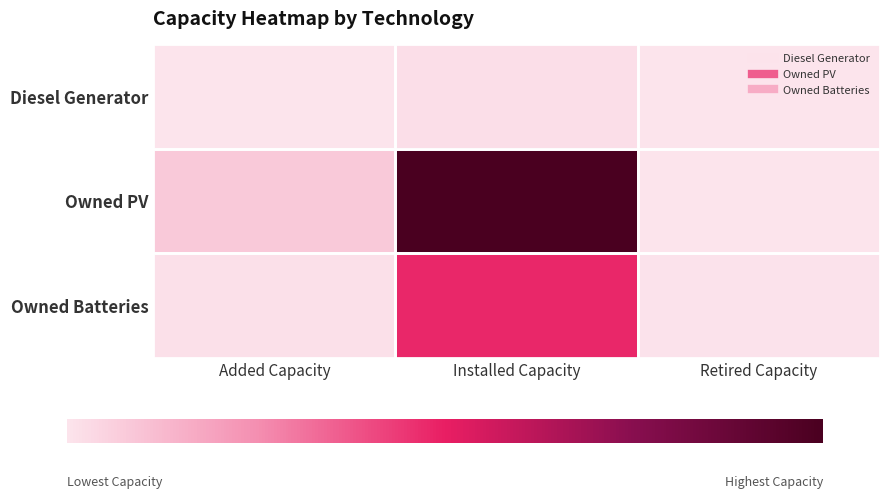

List the series in order of their overall mean, highest first.

Owned PV, Owned Batteries, Diesel Generator